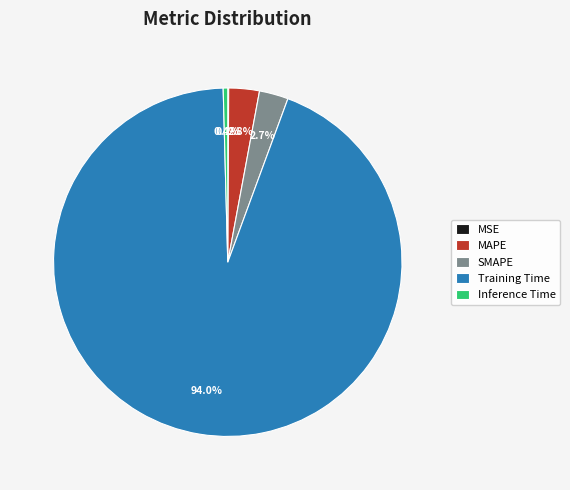

The Inference Time slice represents 0% of the pie. True or false?

True